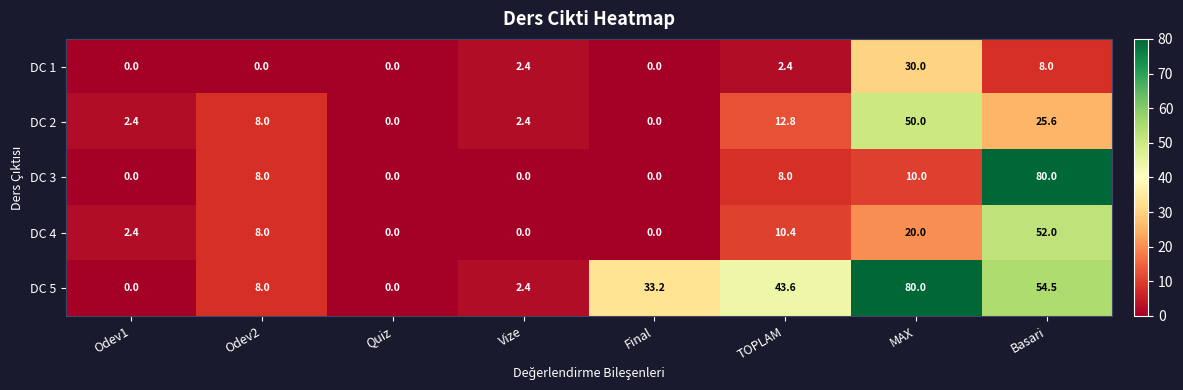

Where is DC 4 nearest to the value 26?

MAX